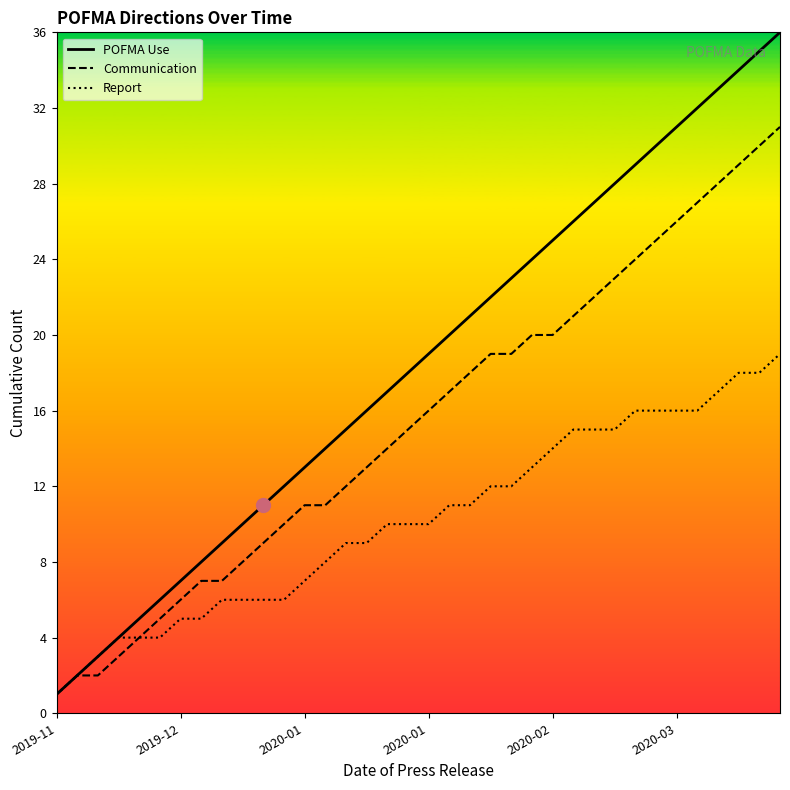

How many lines are shown in the chart?

3